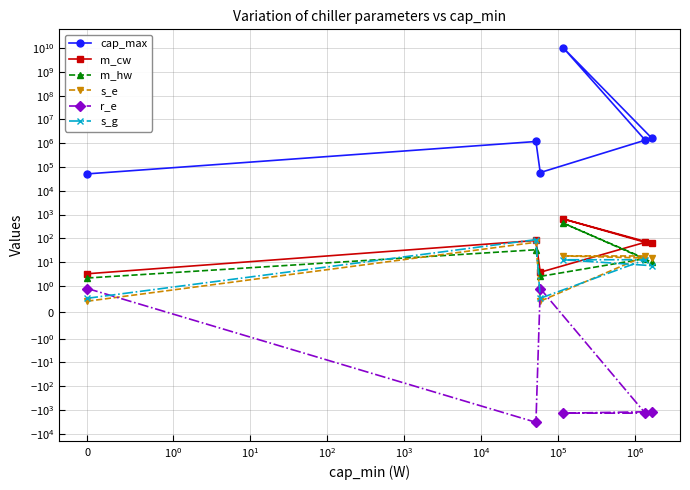

At how many categories does at least one series exceed 1023866952?

1